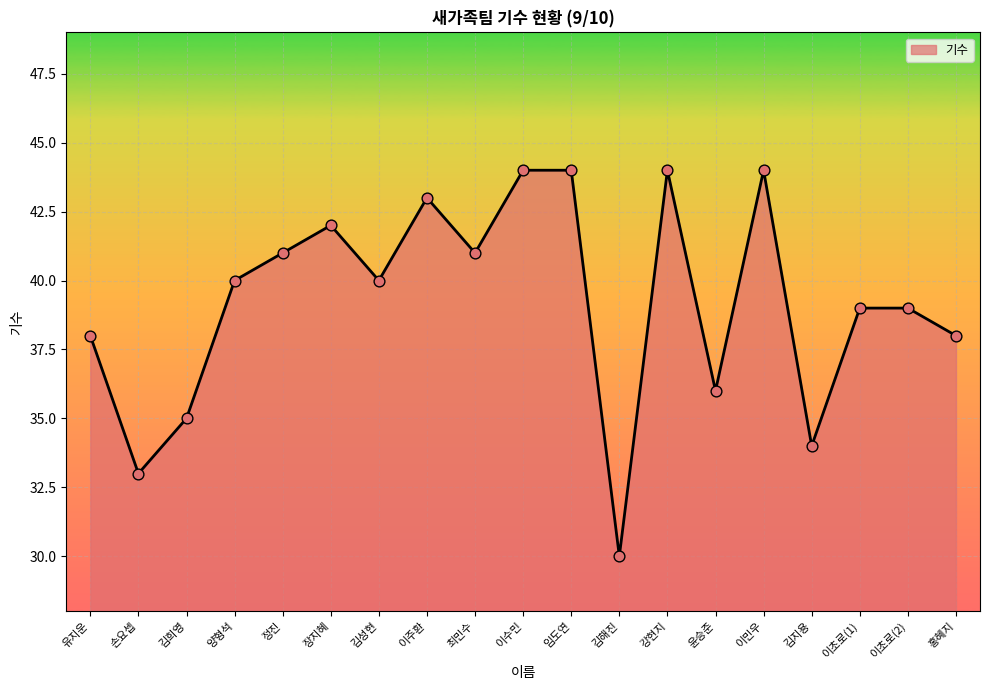

Between 양형석 and 김희영, which is larger?

양형석